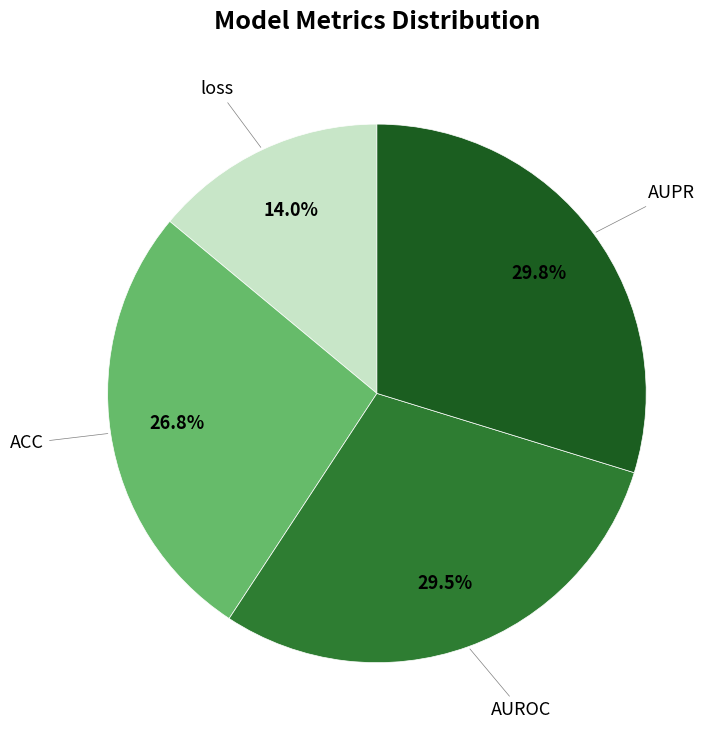

To the nearest percent, what is the difference between the largest and smallest slice percentages?

16%